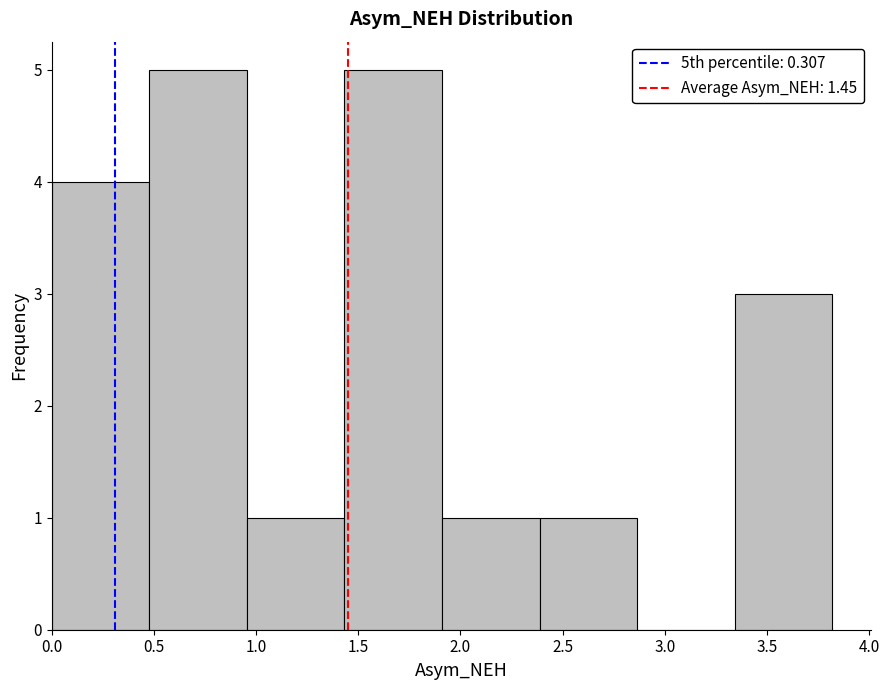

What is the height of the bar covering 0.50 to 0.95 on the x-axis? Neither the bar edges nor the heights are printed on the chart, so give them approximately, as read against the axes.

5